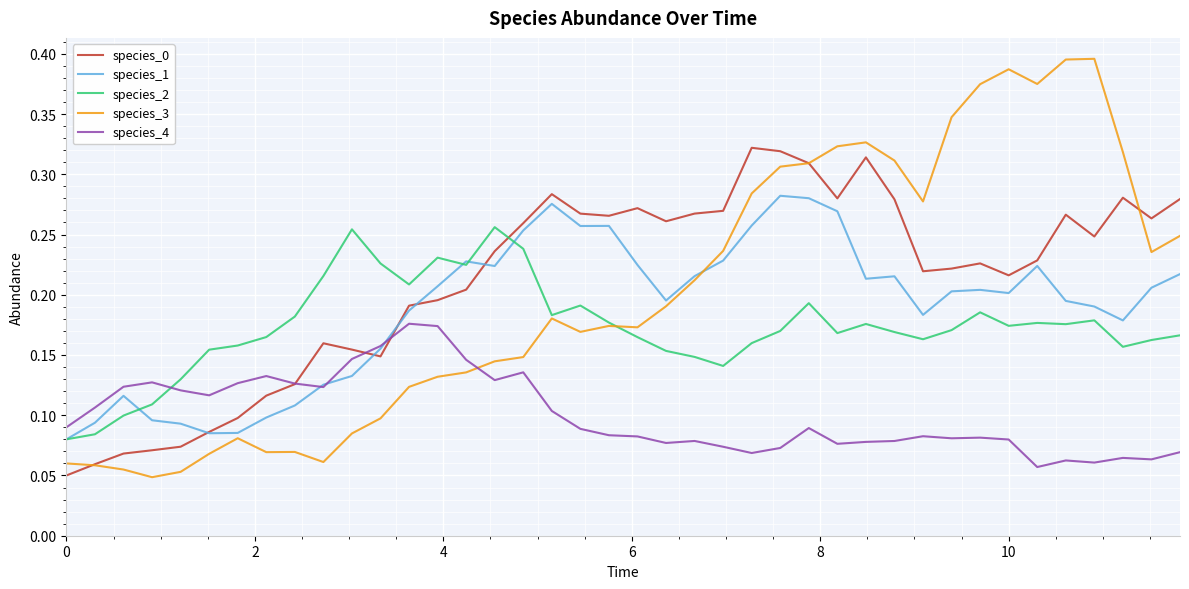

Does the chart have visible grid lines?

Yes